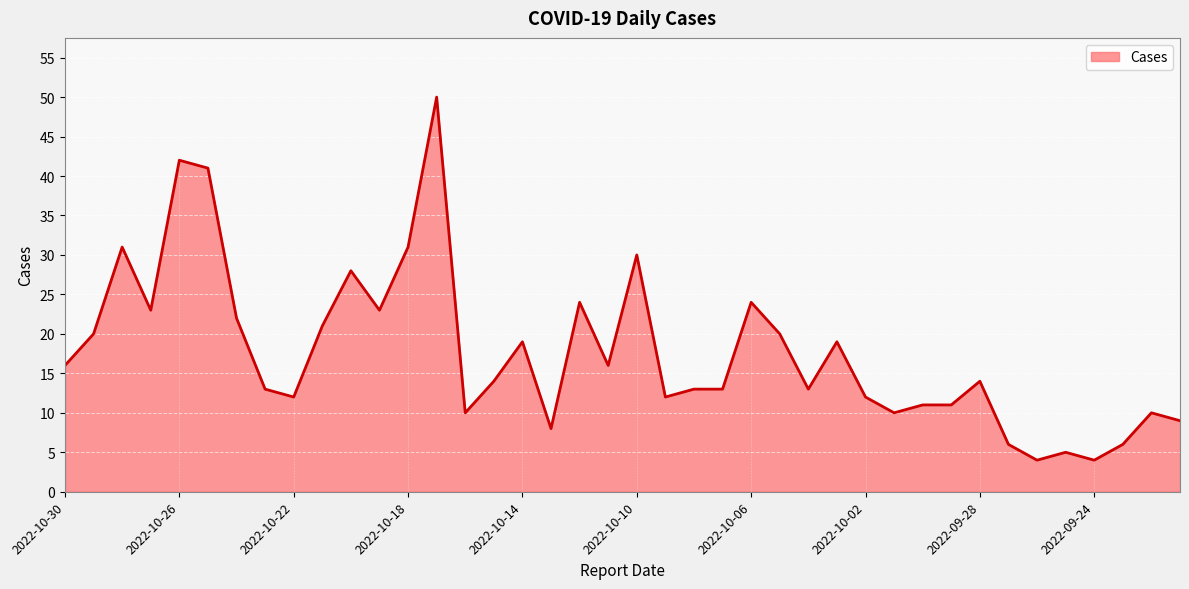

What is the difference between the maximum and minimum values?

46